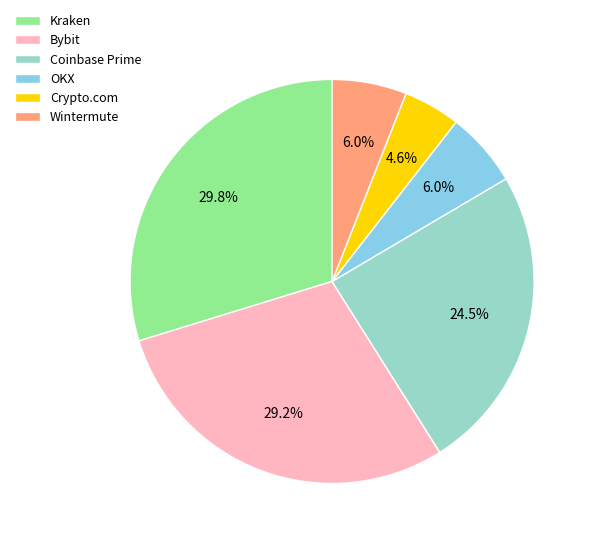

What portion of the pie excludes Wintermute?

94.0%